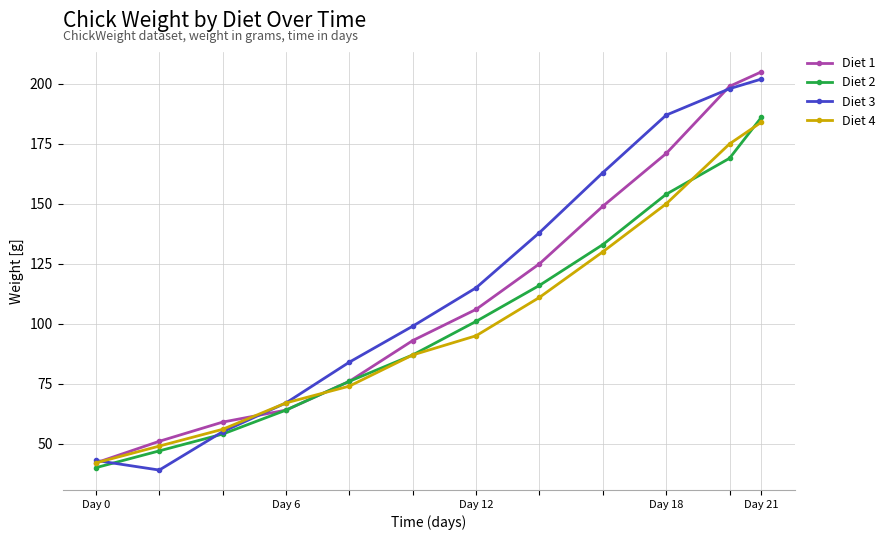

True or false: Diet 4 has more than 0 interior local peaks.

False